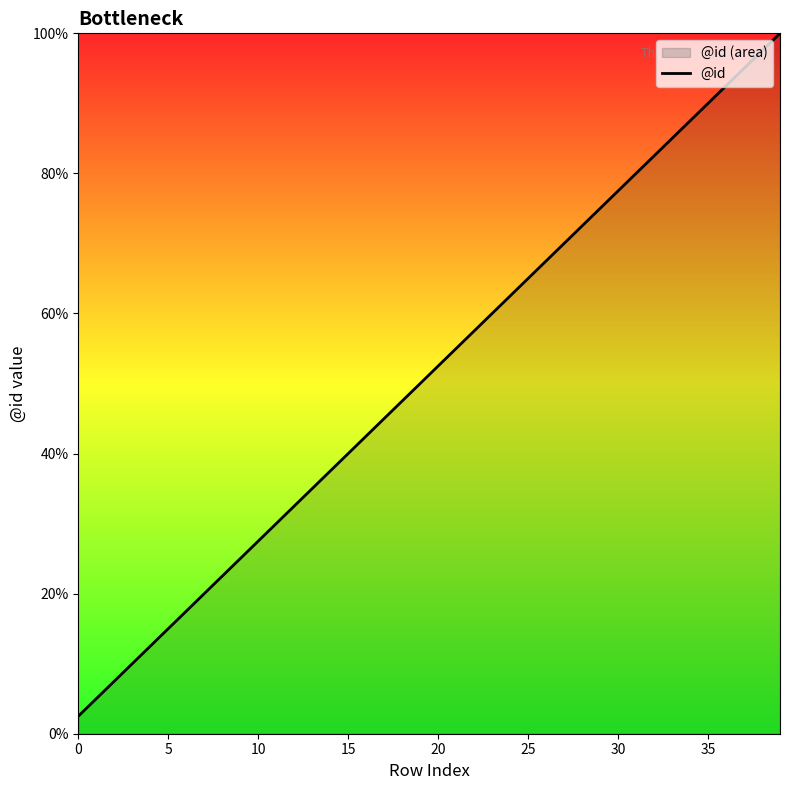

What is the sum of the values at 37 and 14?

132.5